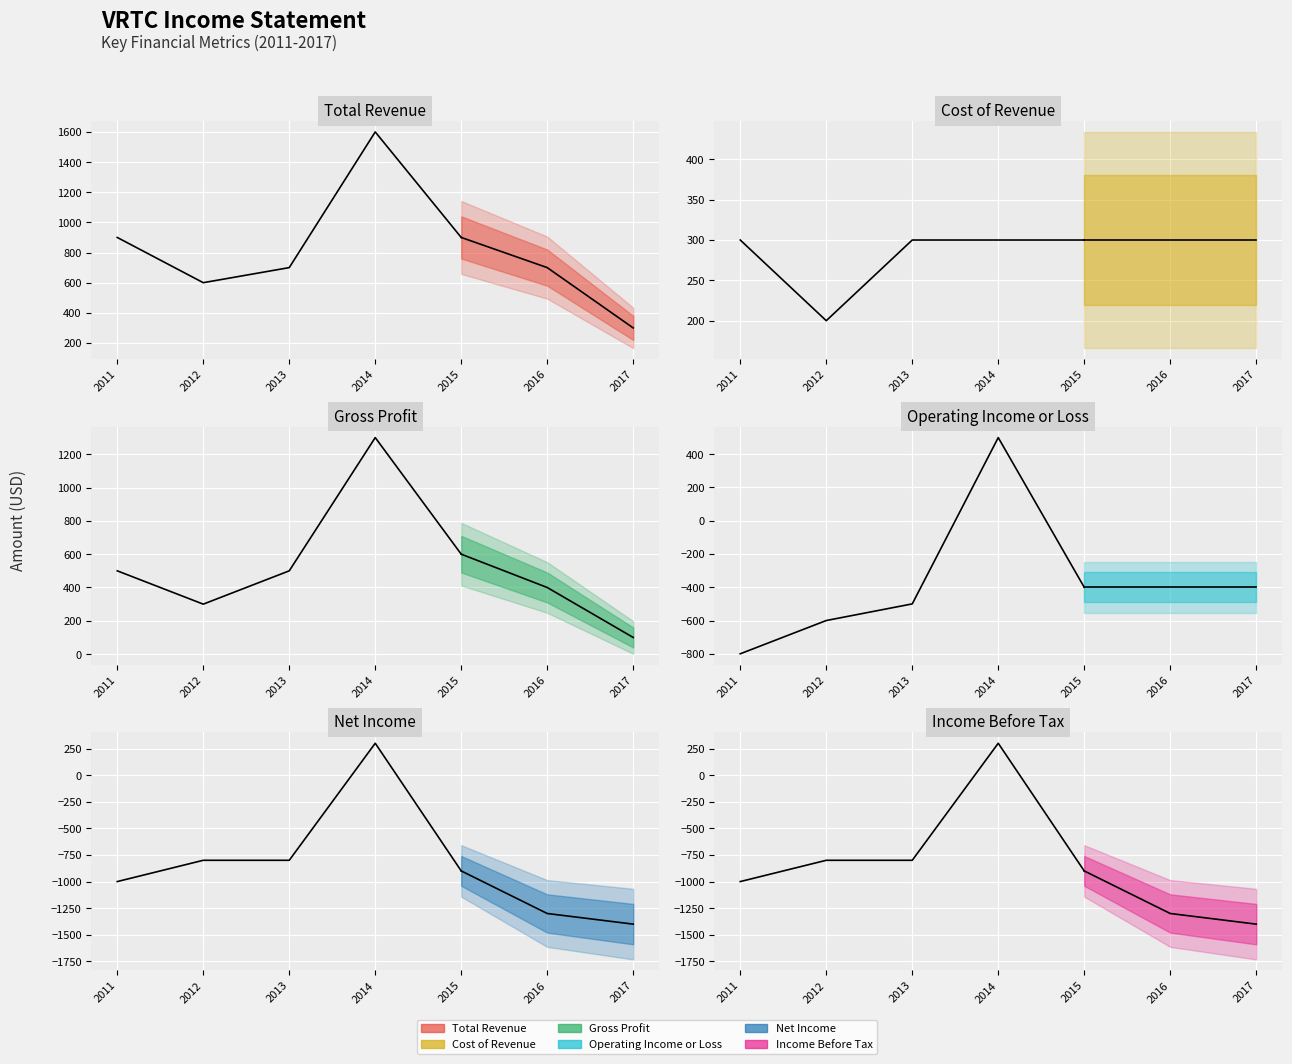

At which category does Income Before Tax reach its first local peak?

2014